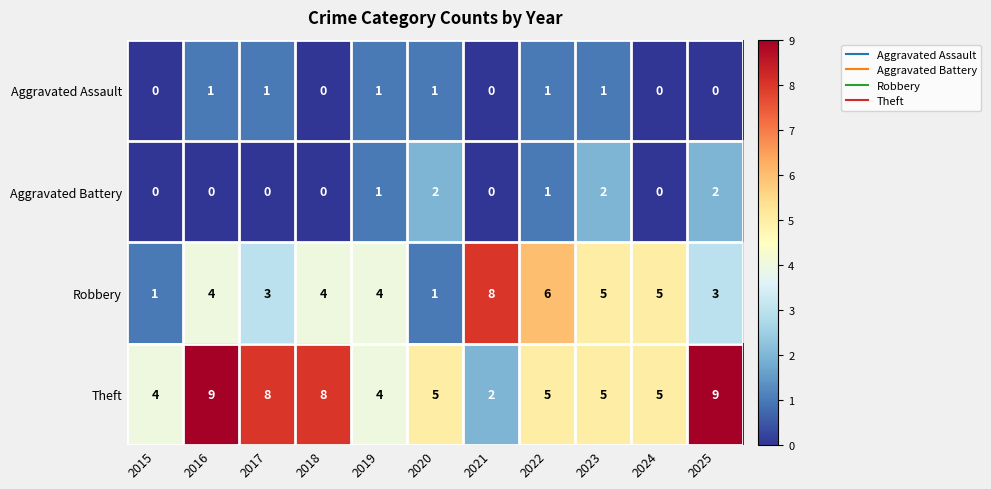

True or false: Aggravated Battery has a value of 0 at 2015.

True